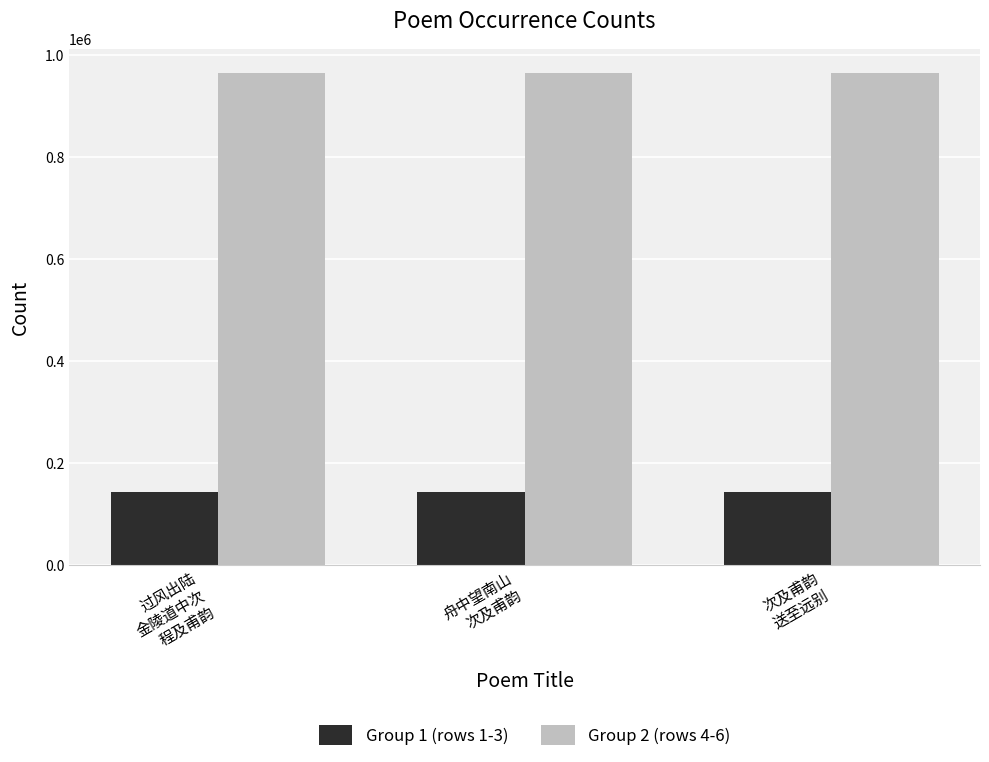

Where does the Group 1 (rows 1-3) series first go above 144184?

过风出陆
金陵道中次
程及甫韵